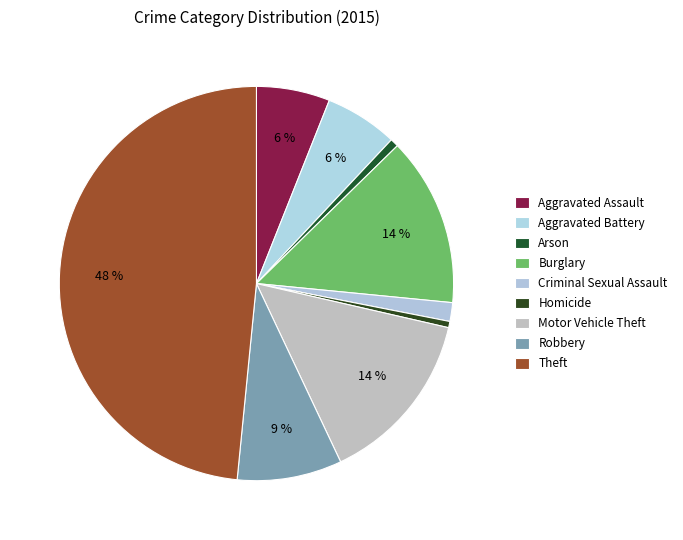

Count the number of slices in the pie.

9